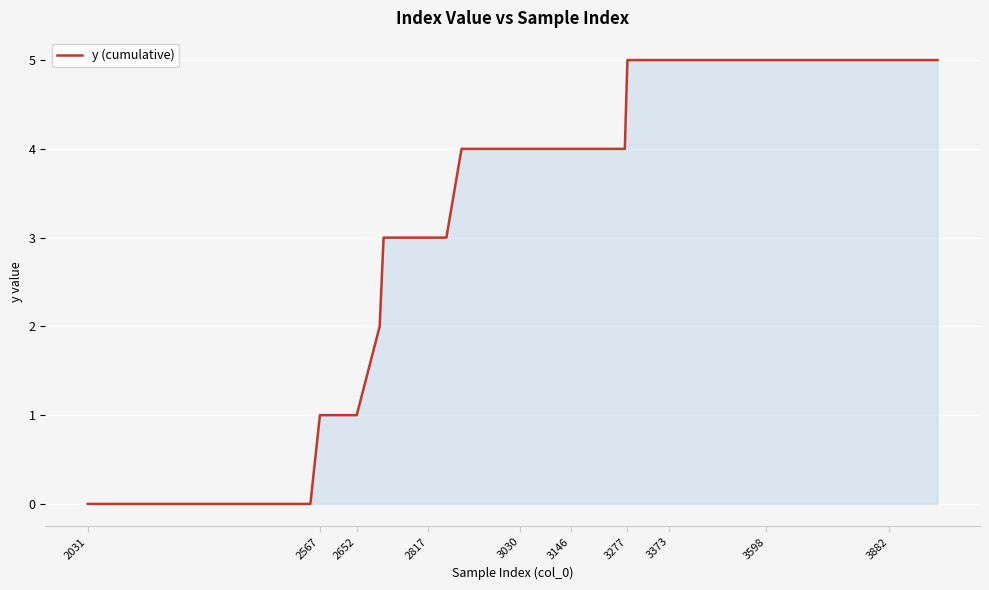

What is the maximum value shown in the chart?

5